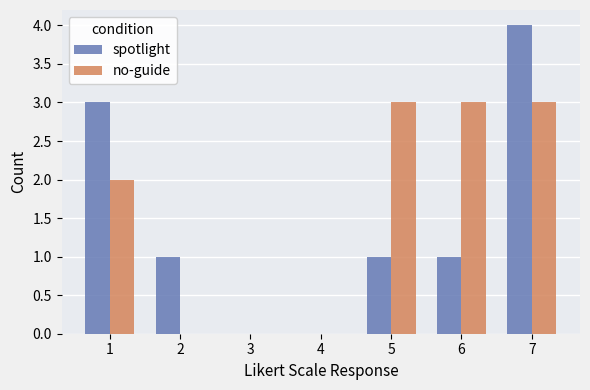

Which series has the largest total across all categories?

no-guide